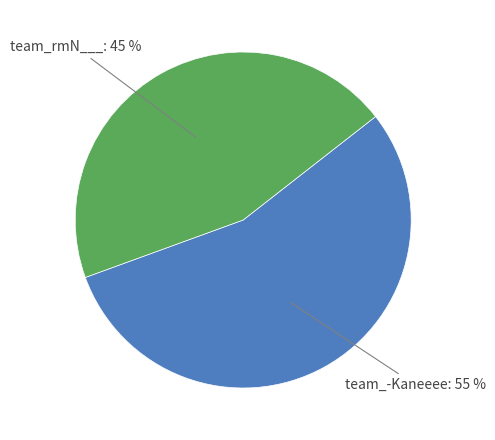

Is there a majority slice in this chart?

Yes